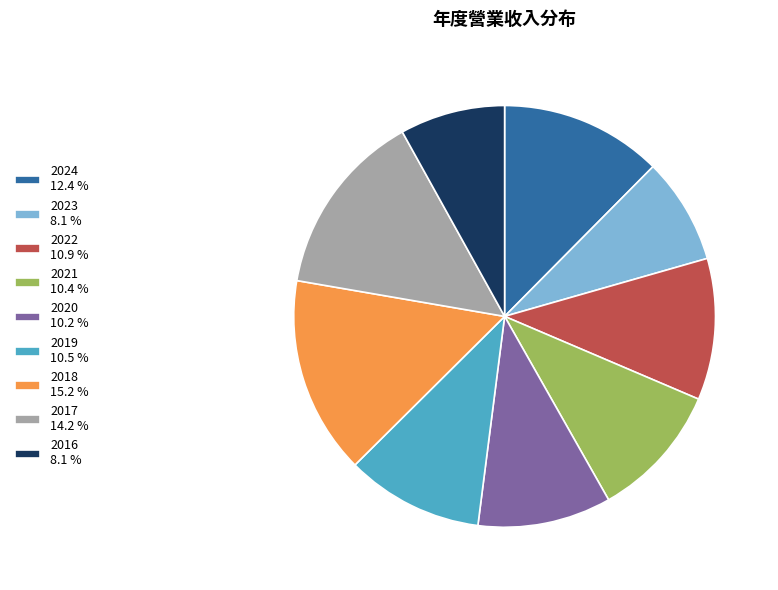

Between 2016 8.1 % and 2019 10.5 %, which is larger?

2019 10.5 %